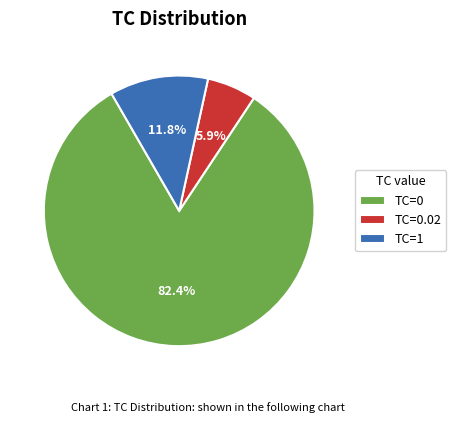

What is the largest slice in the pie chart?

TC=0